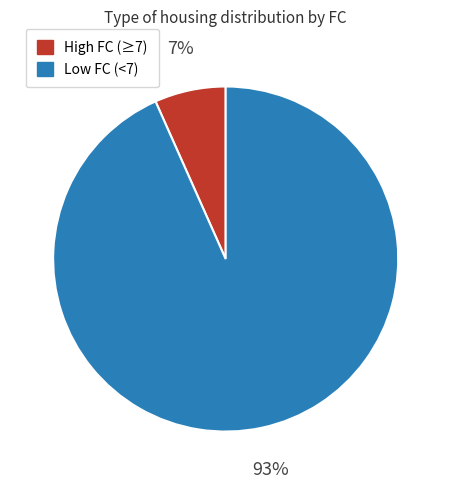

Is there a majority slice in this chart?

Yes